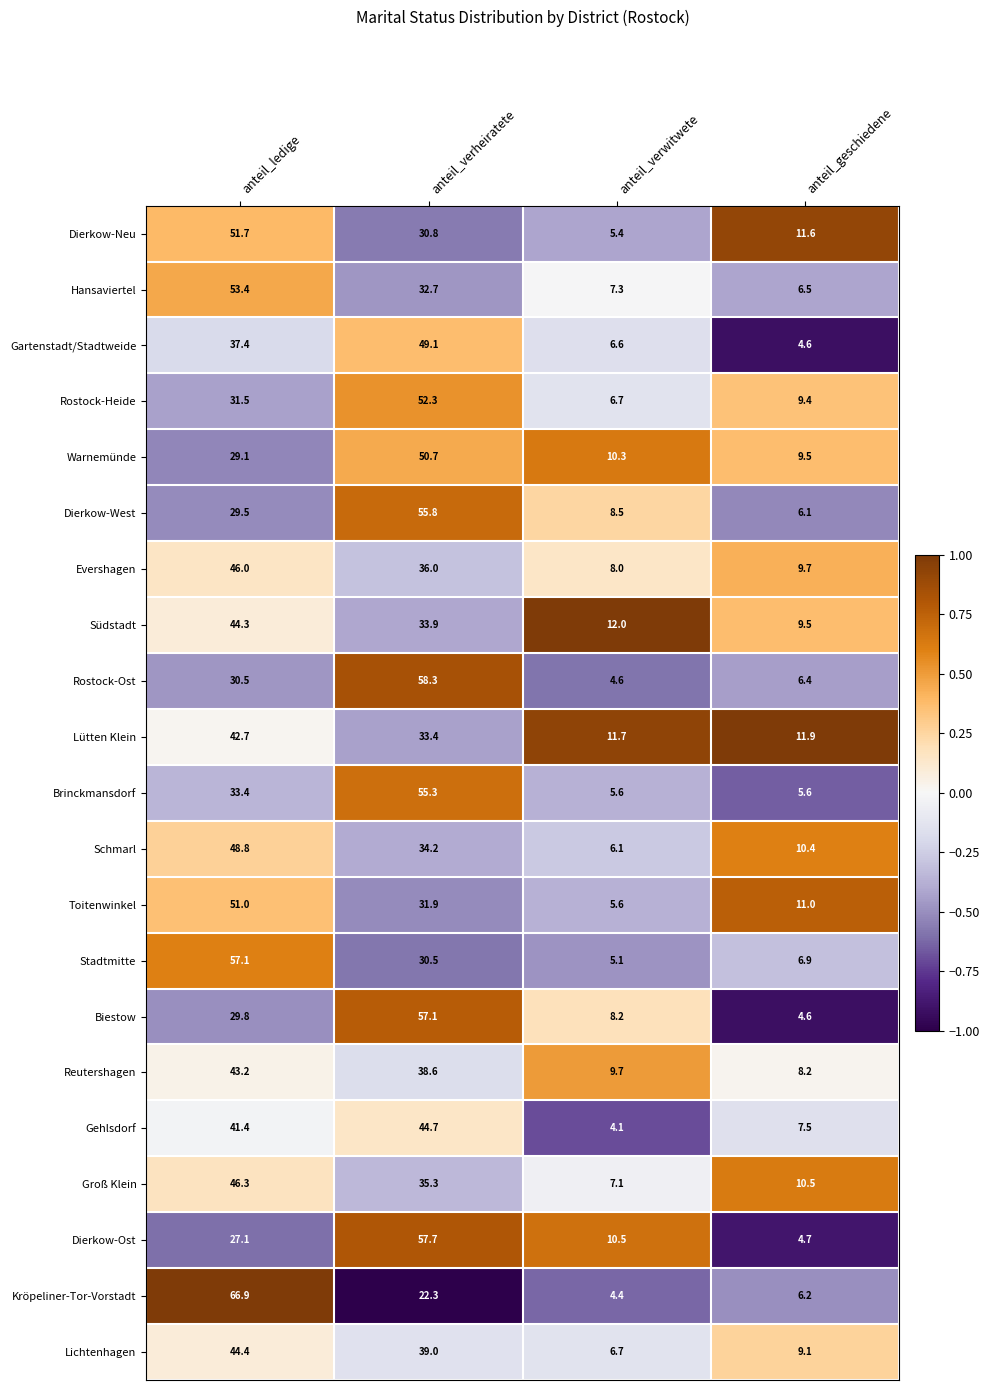

At which category is the sum across all series the highest?

anteil_ledige